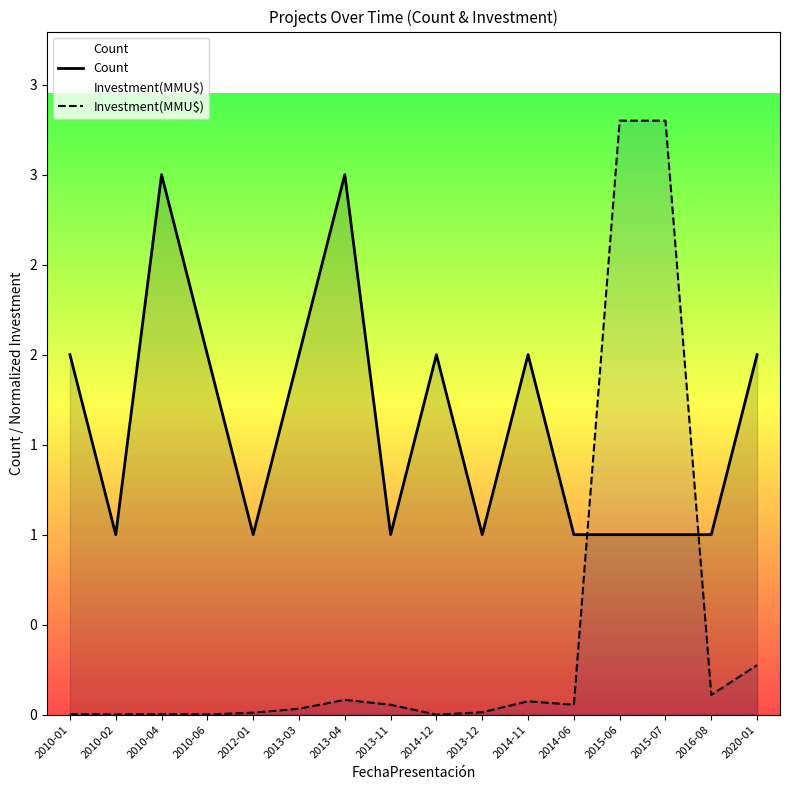

Rank the series by their maximum value, from highest to lowest.

Investment(MMU$), Count